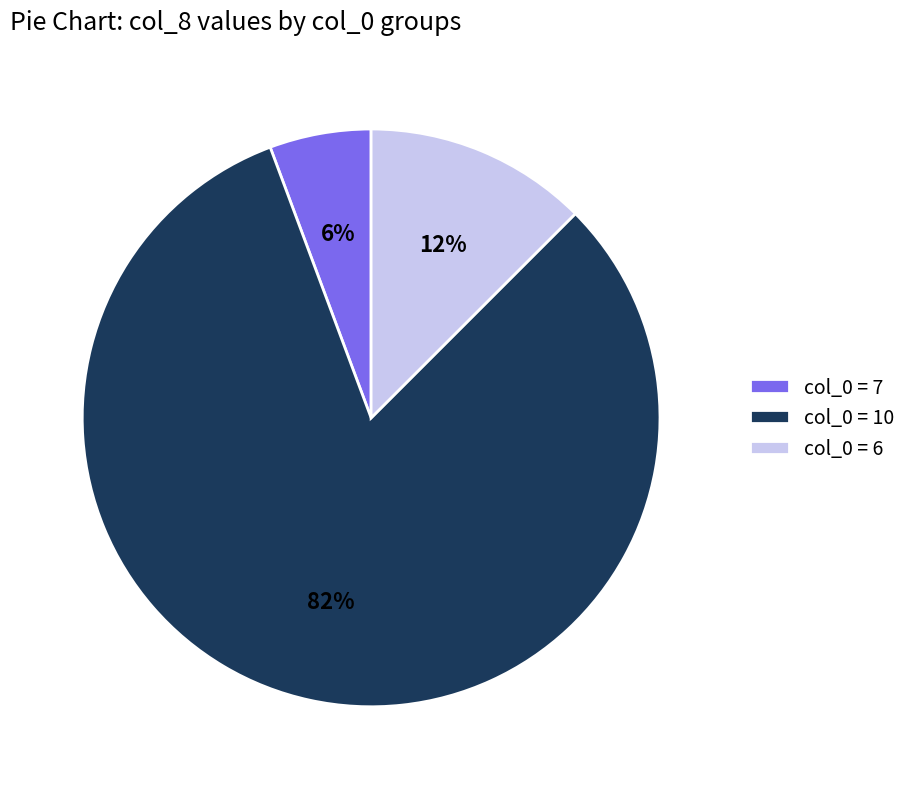

What is the smallest slice in the pie chart?

col_0 = 7